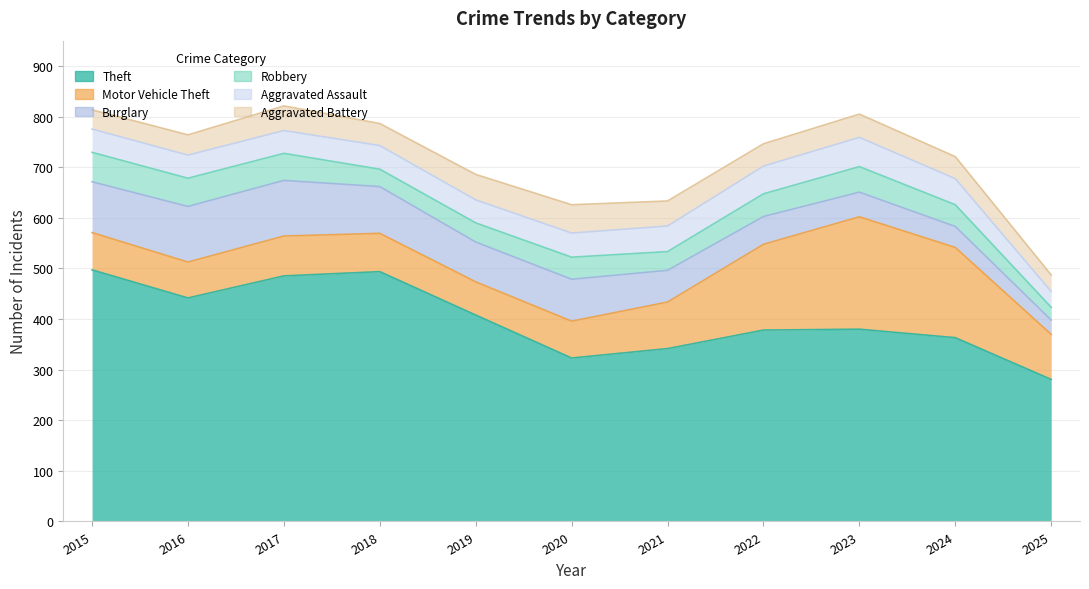

What is the difference between the Robbery values at 2022 and 2023?

7